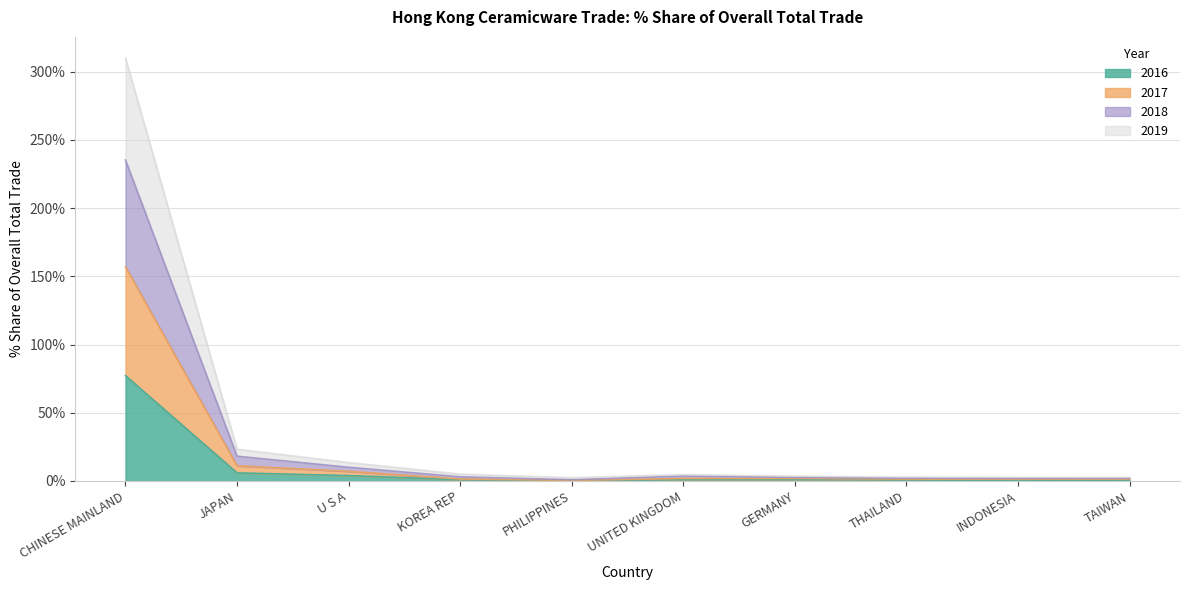

Which series has the largest total across all categories?

2019